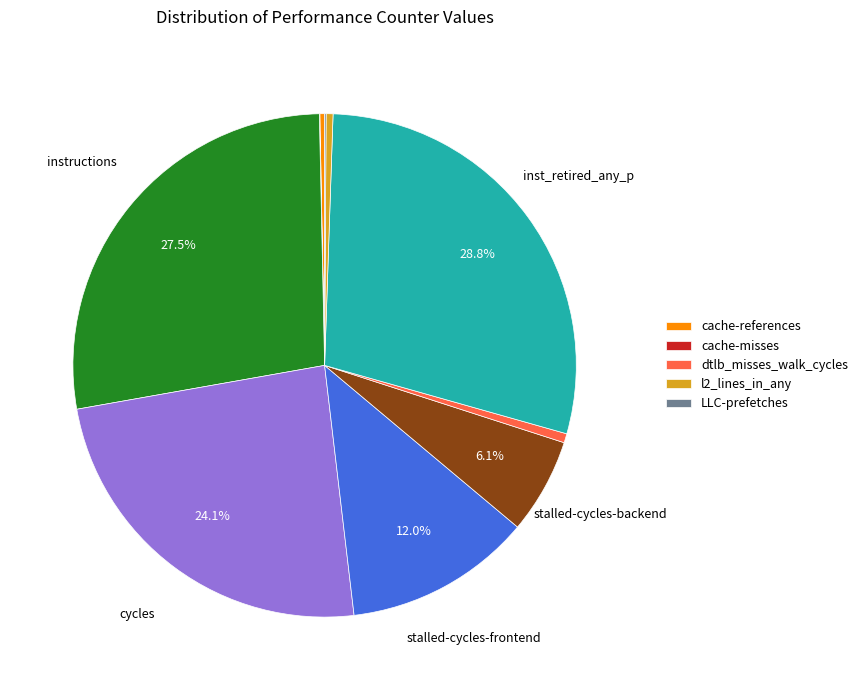

Is there a majority slice in this chart?

No